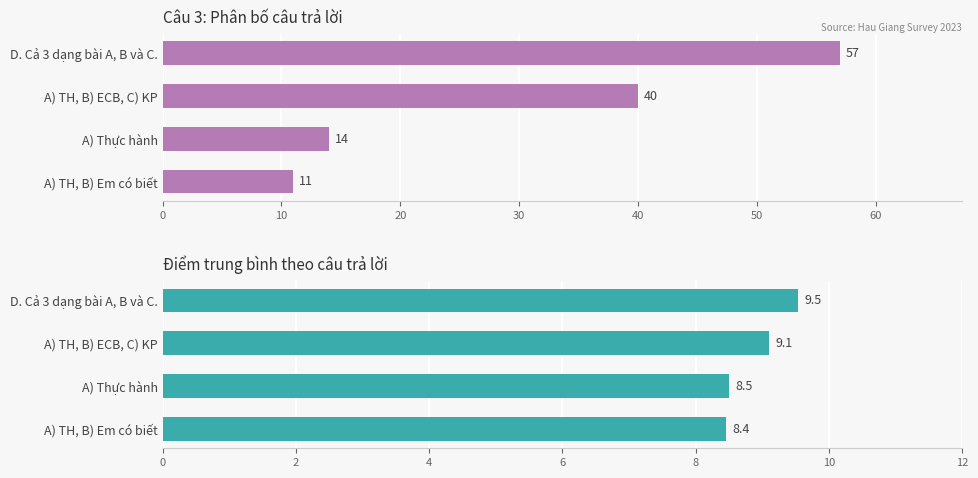

Which series has the largest range (max minus min)?

Số lượng